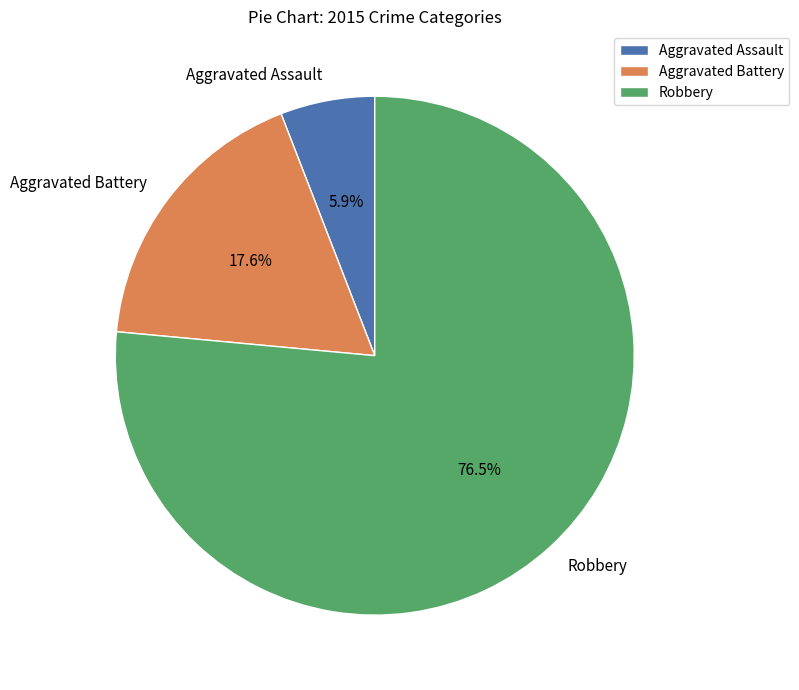

Rank the categories by value from highest to lowest.

Robbery, Aggravated Battery, Aggravated Assault